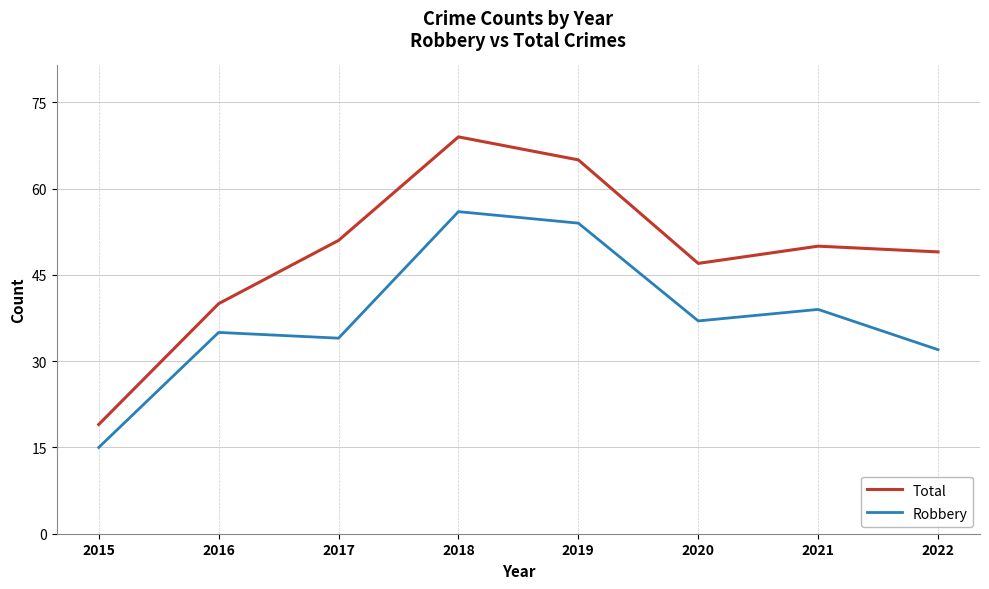

What is the difference between the second highest and second lowest values in the Total series?

25